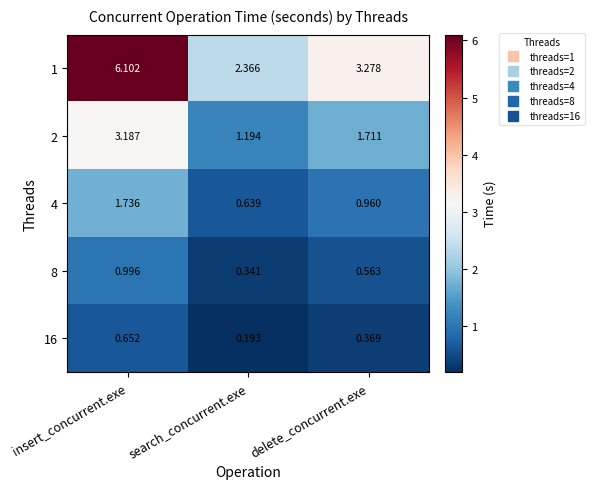

Which category has the highest value in the 1 series?

insert_concurrent.exe